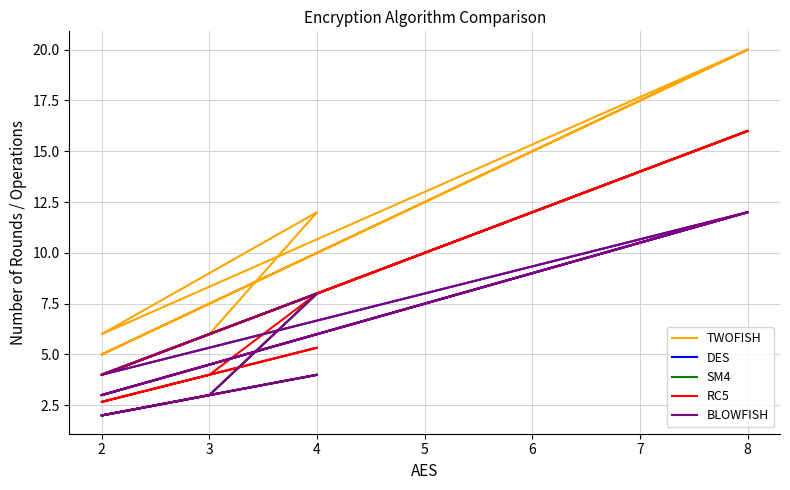

What is the greatest value displayed?

20.0